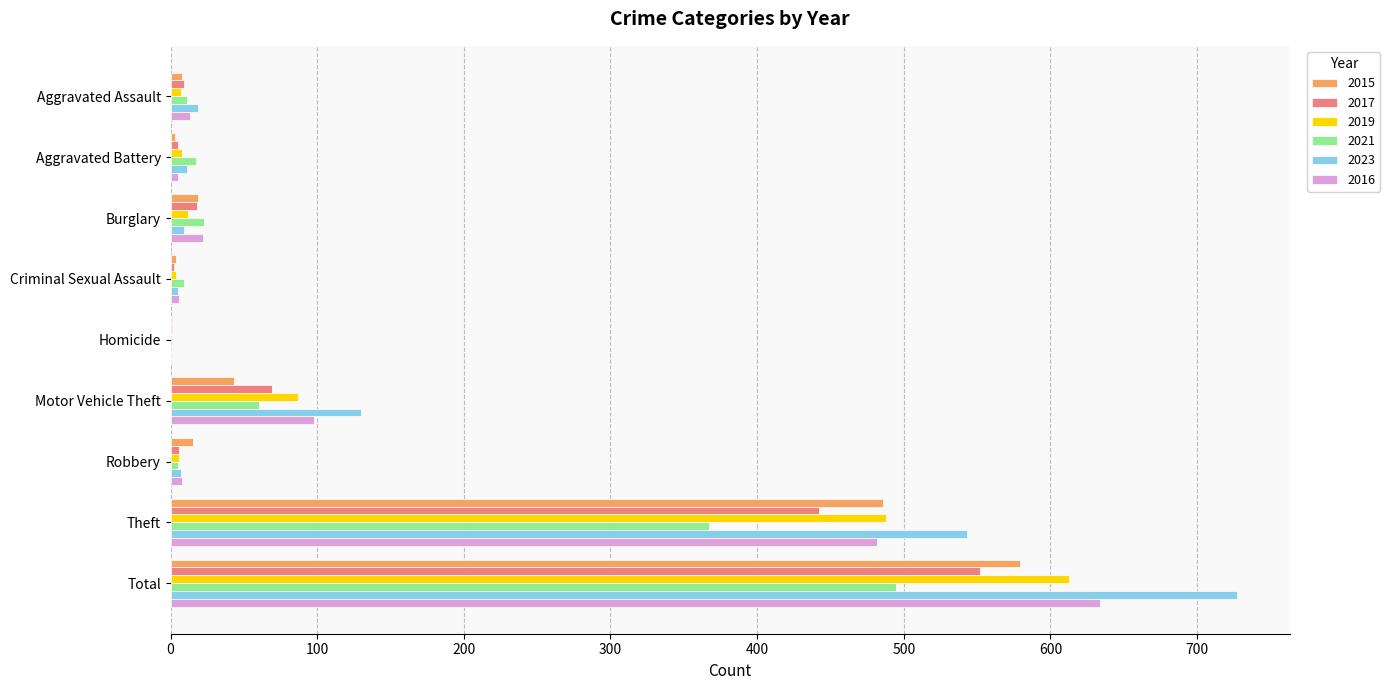

What is the sum of all 2015 values?

1158